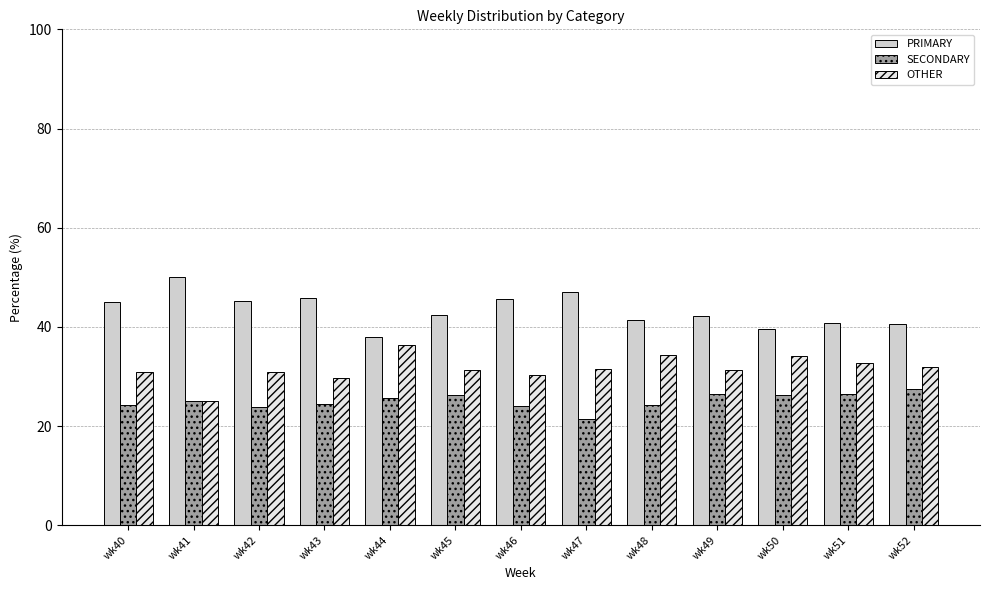

How many data points does each series have?

13